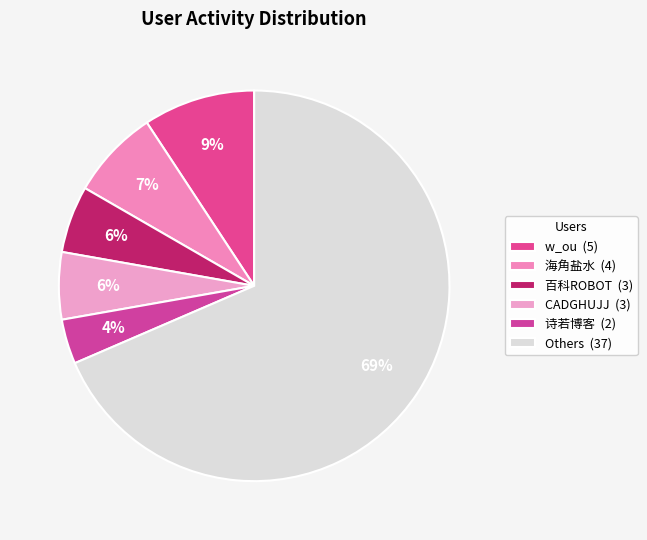

How many segments does this pie chart have?

6